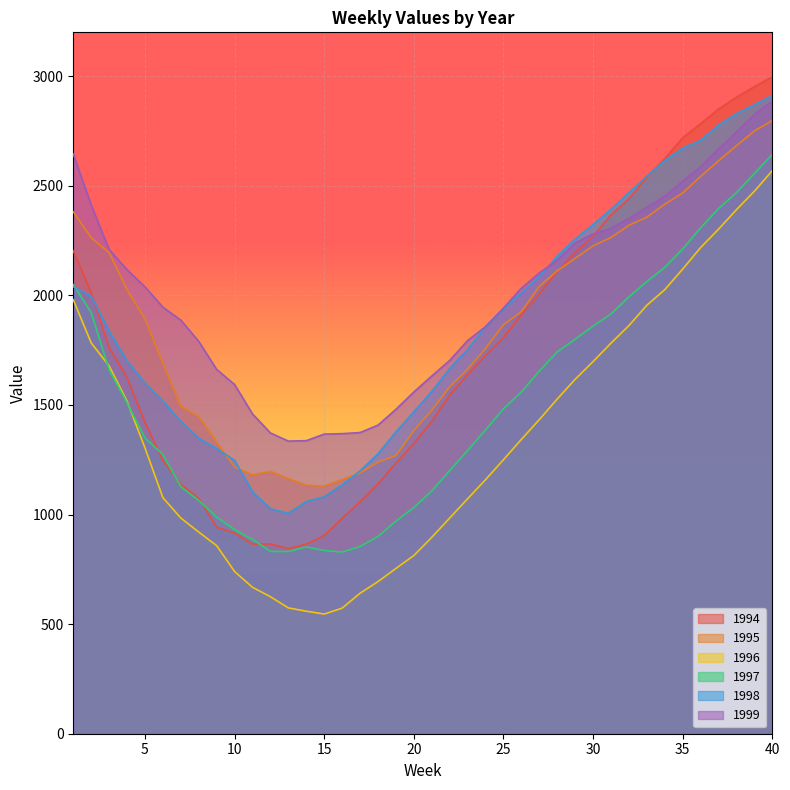

What is the difference between the highest and lowest values at 8?

870